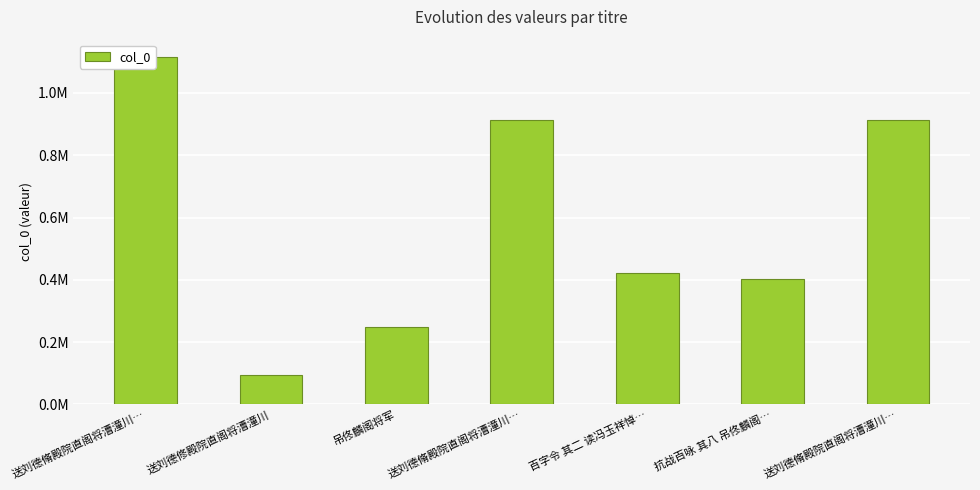

Which label corresponds to the smallest value in the chart?

送刘德修殿院直阁将漕潼川